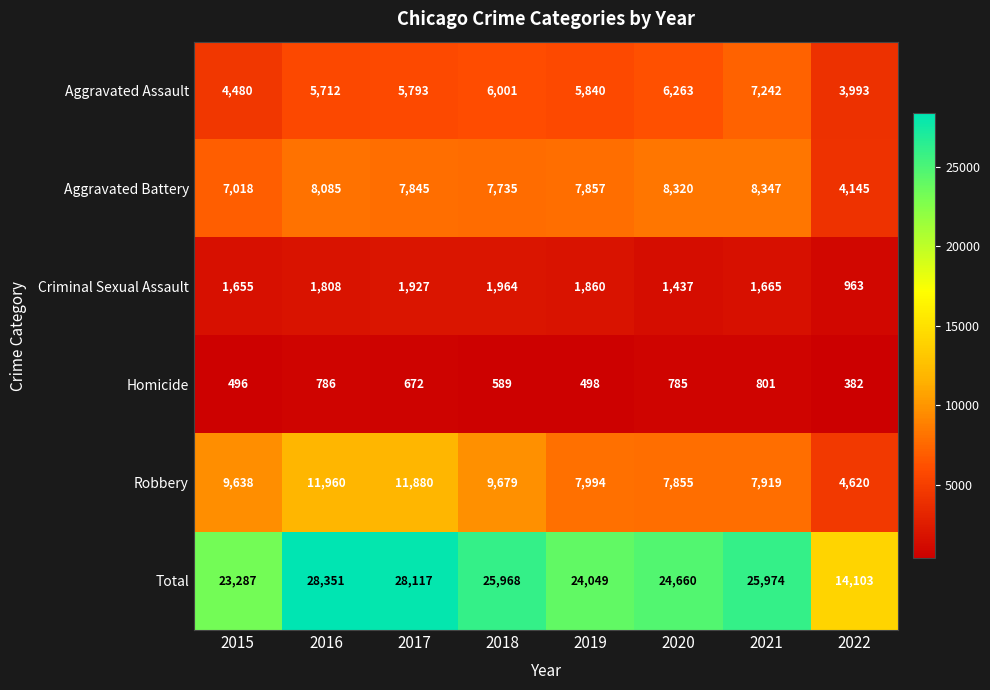

True or false: Homicide has a value of 496 at 2015.

True